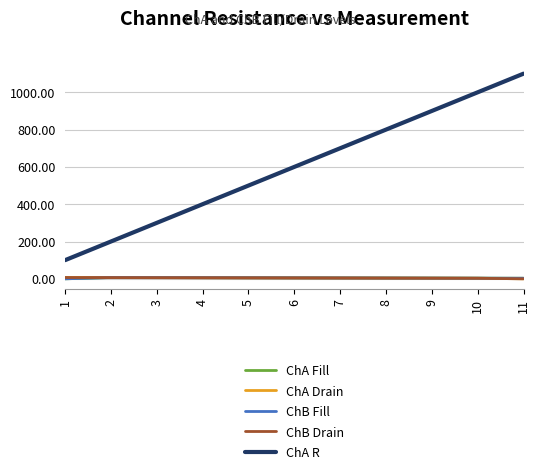

What are all the series names shown in the legend?

ChA Fill, ChA Drain, ChB Fill, ChB Drain, ChA R